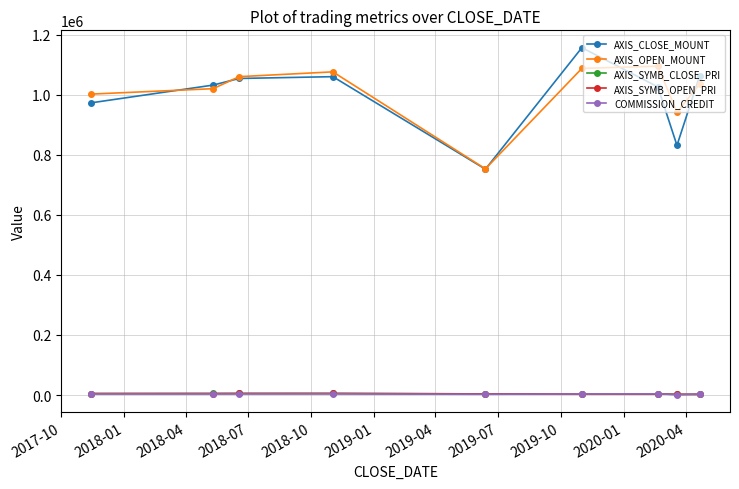

True or false: AXIS_SYMB_CLOSE_PRI and AXIS_OPEN_MOUNT cross at least once.

False